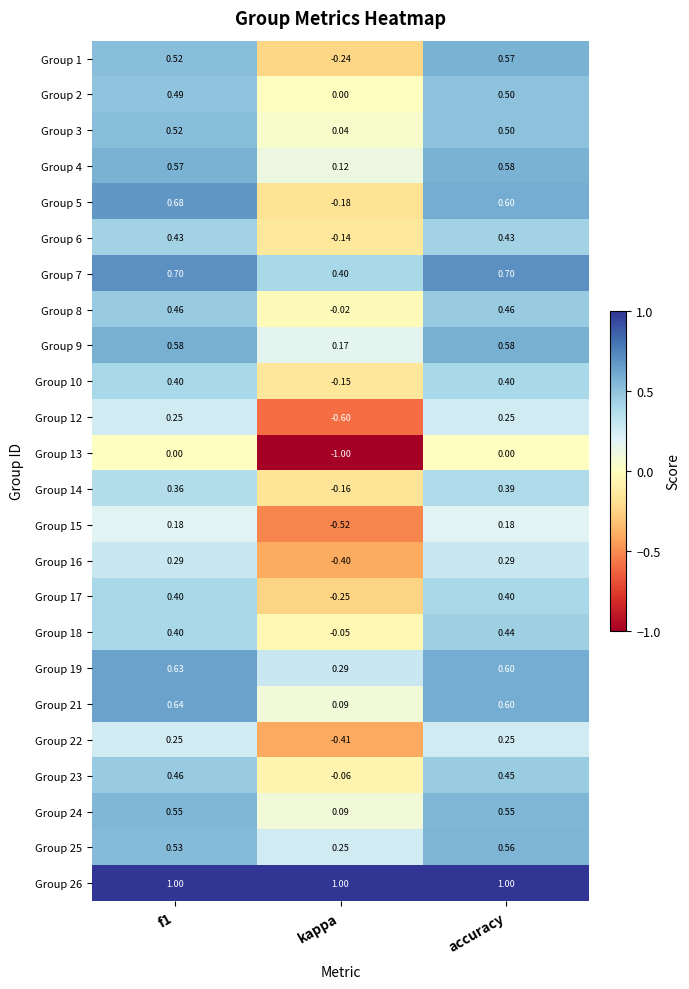

How many values in Group 5 are below zero?

1